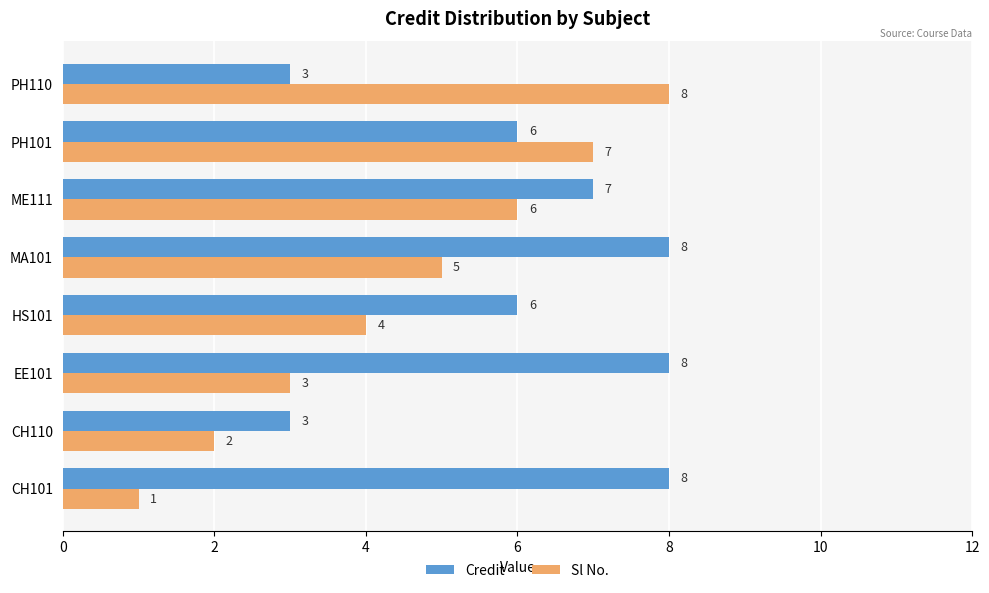

Which category has the highest value in the Sl No. series?

PH110